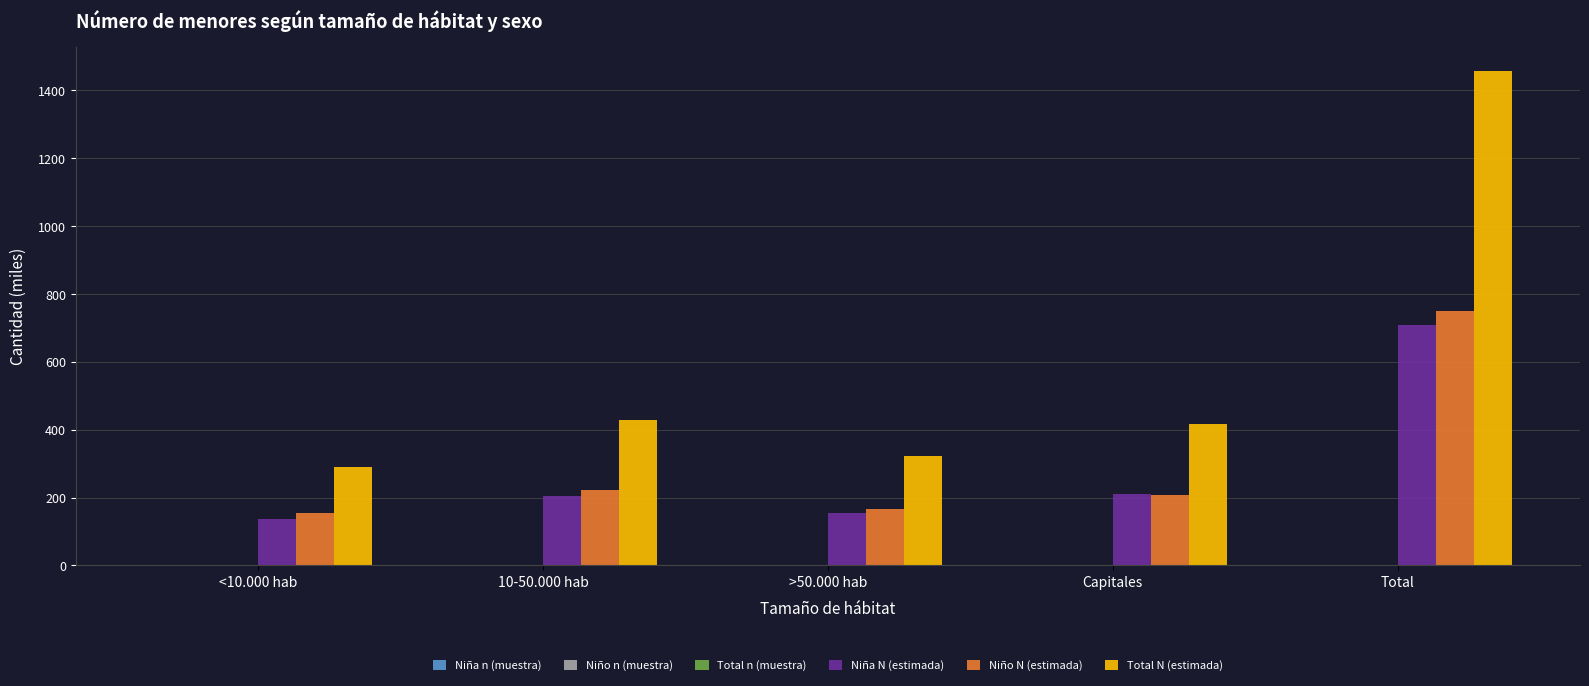

Which series has the largest total across all categories?

Total N (estimada)